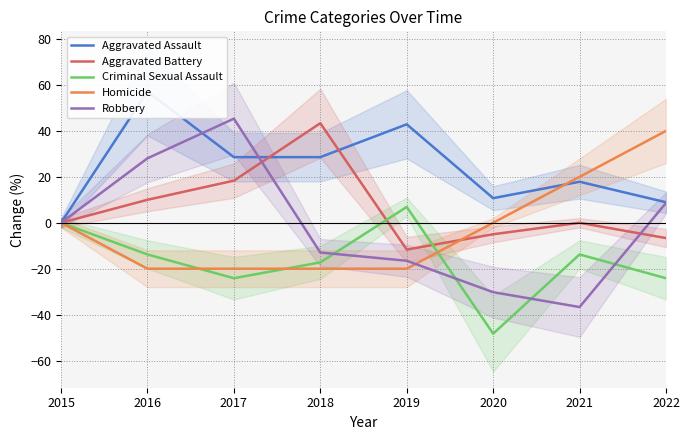

True or false: Homicide and Aggravated Assault intersect in this chart.

True